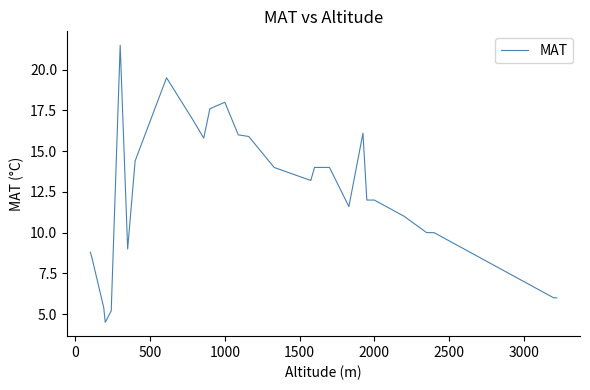

Reading right to left, transcribe all the data shown in this chart.

6.0	6.0	9.0	10.0	10.0	11.0	12.0	12.0	16.1	11.6	14.0	14.0	14.0	13.2	14.0	15.9	16.0	18.0	17.6	15.8	17.0	19.5	14.4	9.0	21.5	5.2	4.5	5.4	8.5	8.8